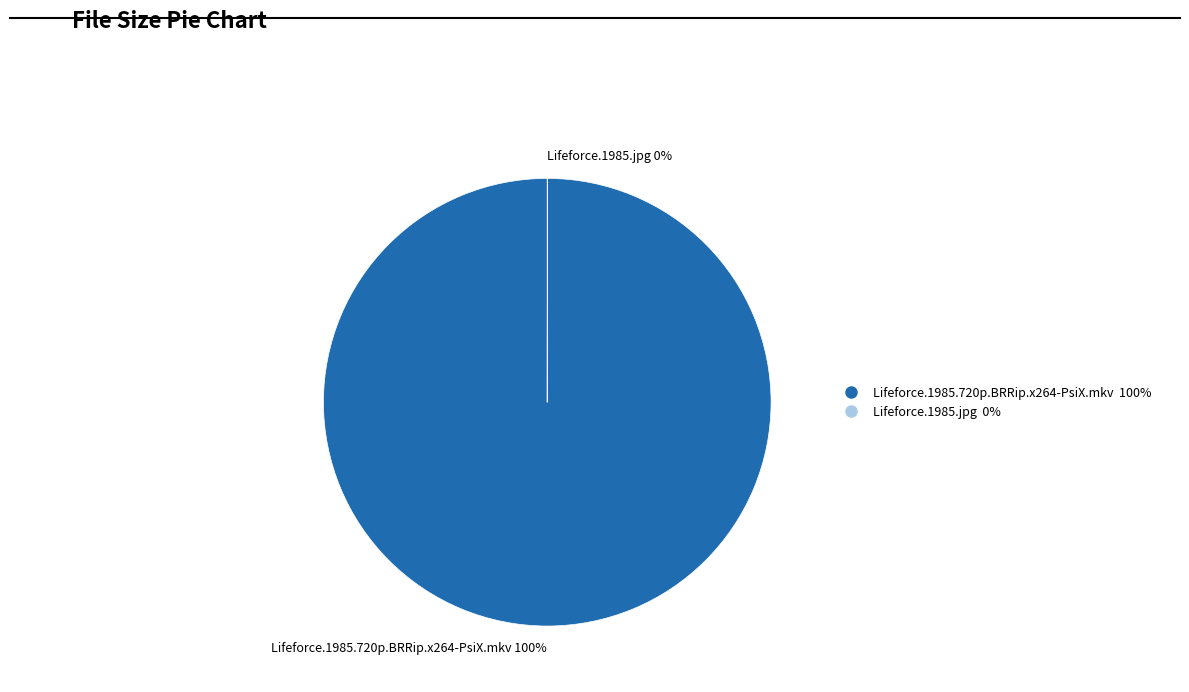

Is there a majority slice in this chart?

Yes